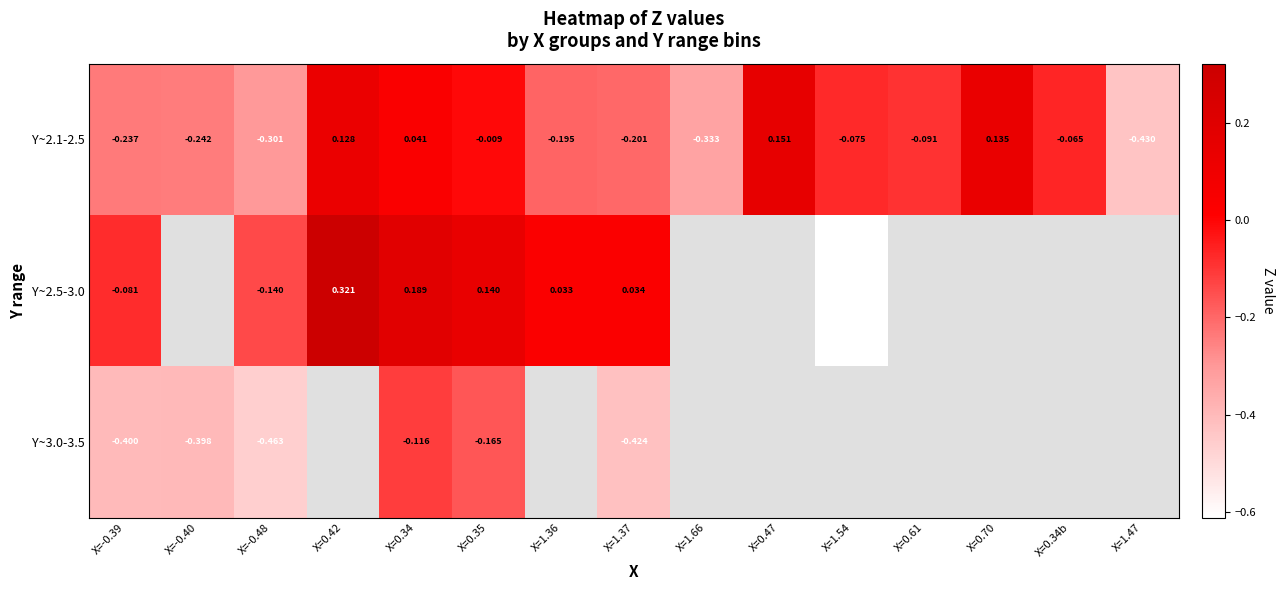

Where is Y~2.5-3.0 nearest to the value 0?

X=1.36